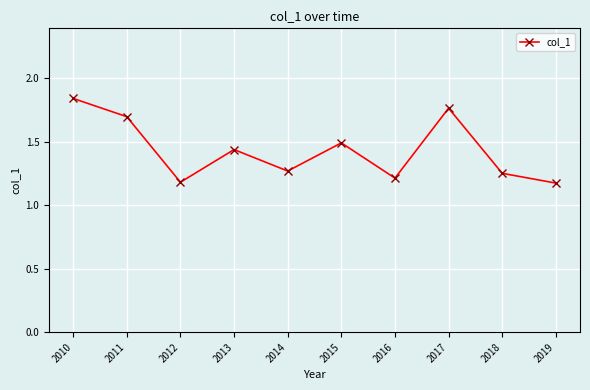

What is the sum of the values at 2017 and 2014?

3.0